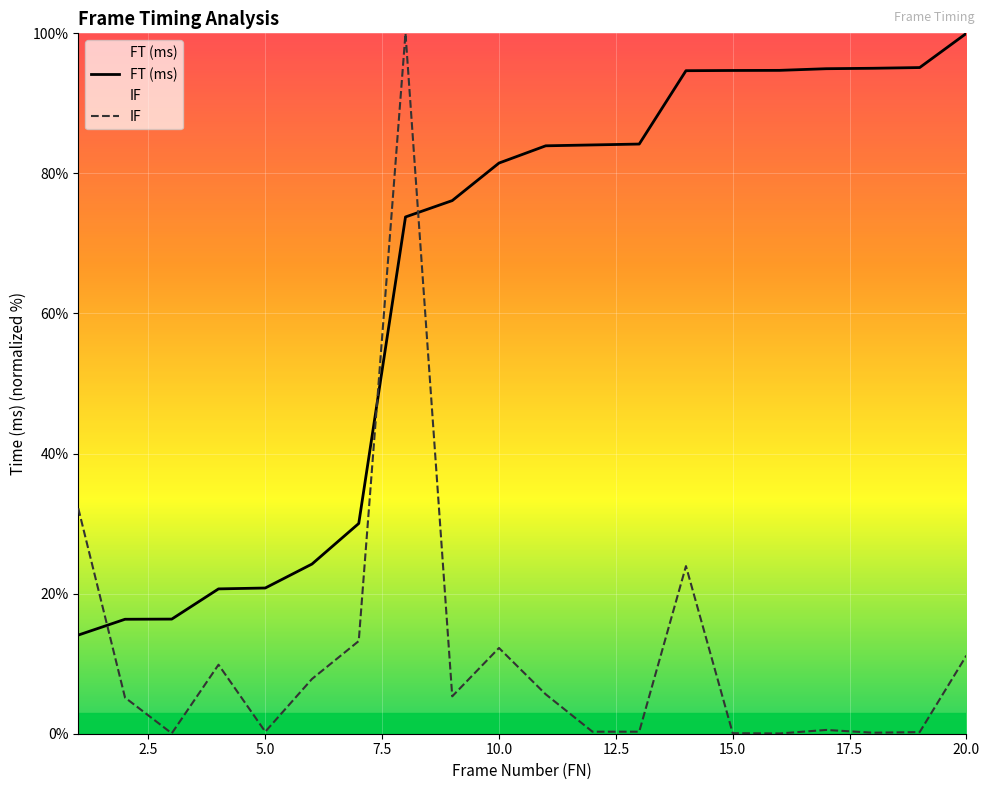

How many intersections are there between IF and FT (ms)?

3